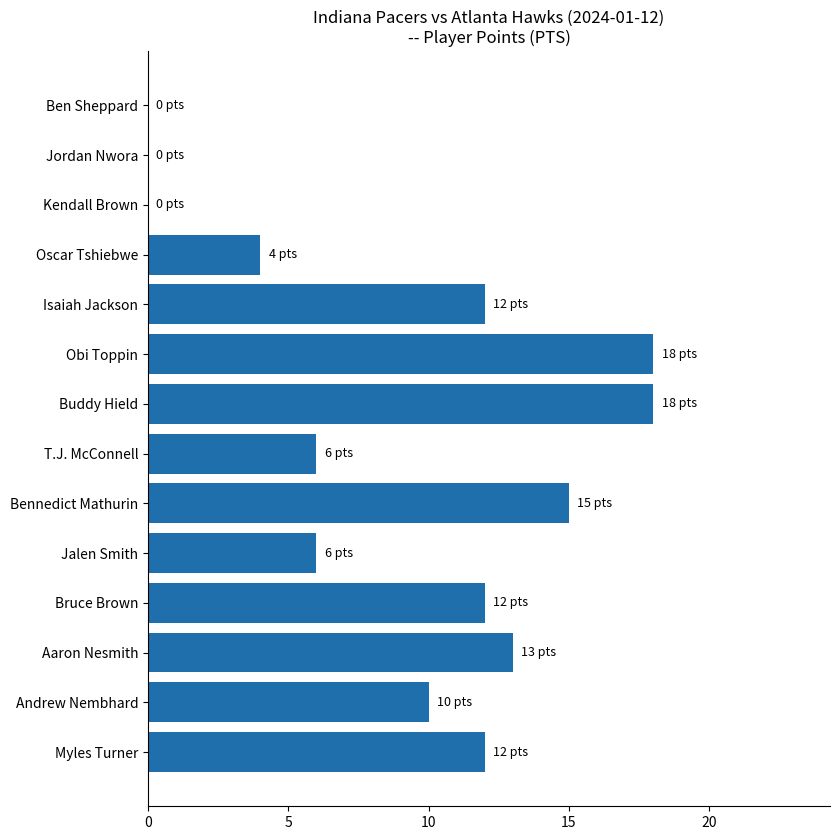

Count the number of categories in the chart.

14